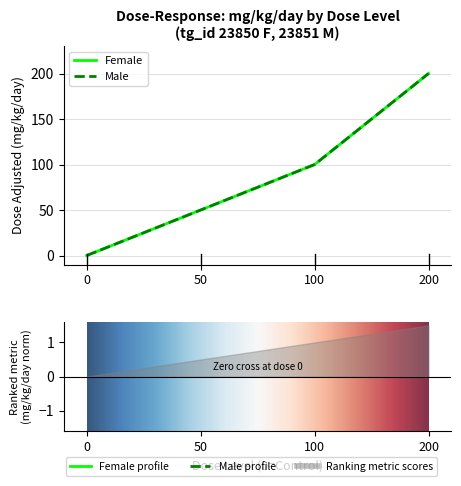

List the series in order of their peak value, highest first.

F (dose_adjusted), M (dose_adjusted)